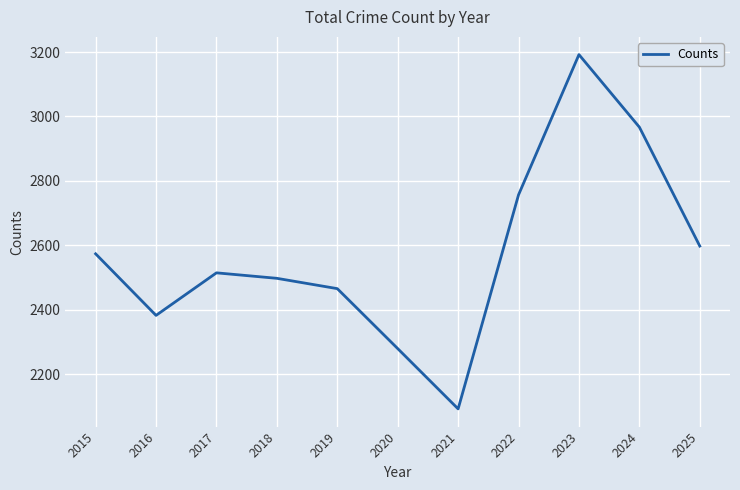

How many lines are shown in the chart?

1